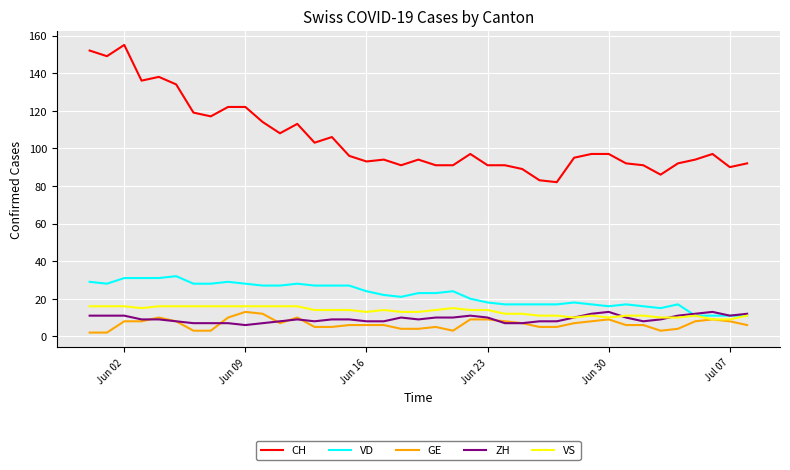

Reading left to right, list all the values displayed in this chart.

CH: 152	149	155	136	138	134	119	117	122	122	114	108	113	103	106	96	93	94	91	94	91	91	97	91	91	89	83	82	95	97	97	92	91	86	92	94	97	90	92
VD: 29	28	31	31	31	32	28	28	29	28	27	27	28	27	27	27	24	22	21	23	23	24	20	18	17	17	17	17	18	17	16	17	16	15	17	11	11	11	11
GE: 2	2	8	8	10	8	3	3	10	13	12	7	10	5	5	6	6	6	4	4	5	3	9	9	8	7	5	5	7	8	9	6	6	3	4	8	9	8	6
ZH: 11	11	11	9	9	8	7	7	7	6	7	8	9	8	9	9	8	8	10	9	10	10	11	10	7	7	8	8	10	12	13	10	8	9	11	12	13	11	12
VS: 16	16	16	15	16	16	16	16	16	16	16	16	16	14	14	14	13	14	13	13	14	15	14	14	12	12	11	11	10	11	10	11	11	10	10	11	9	9	11